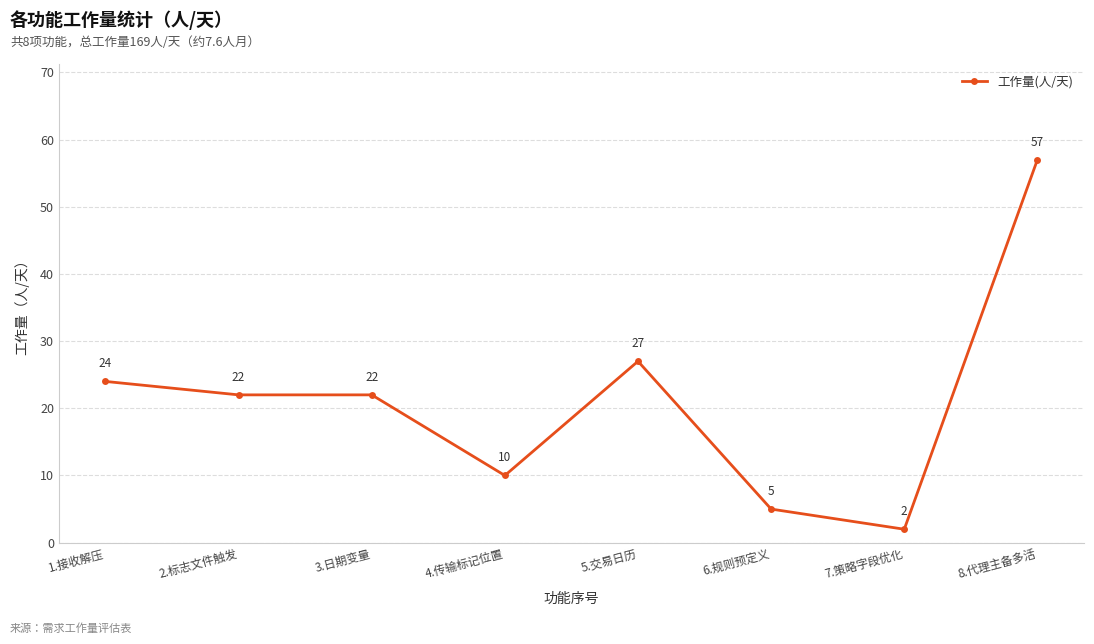

What is the change in value from 4.传输标记位置 to 7.策略字段优化?

-8